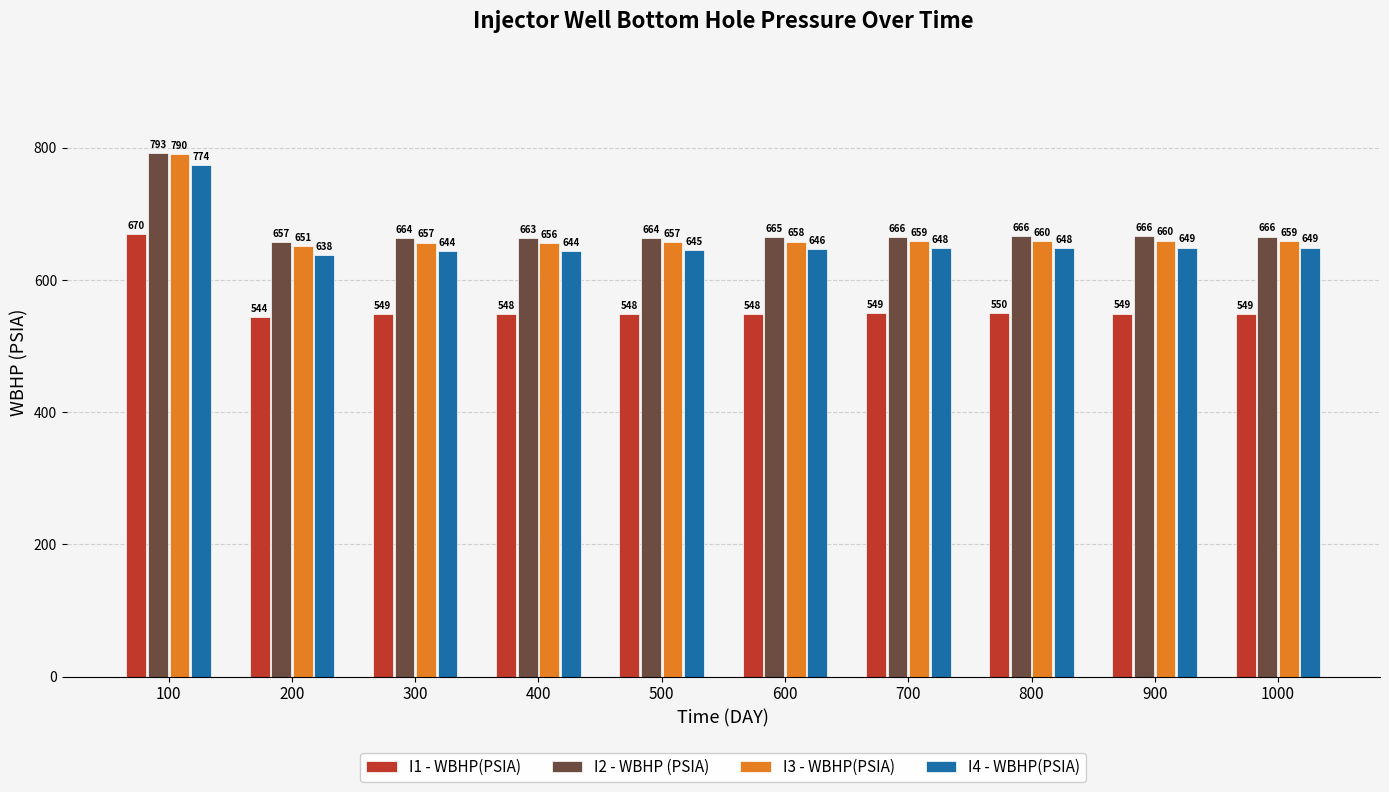

What are all the series names shown in the legend?

I1 - WBHP(PSIA), I2 - WBHP (PSIA), I3 - WBHP(PSIA), I4 - WBHP(PSIA)